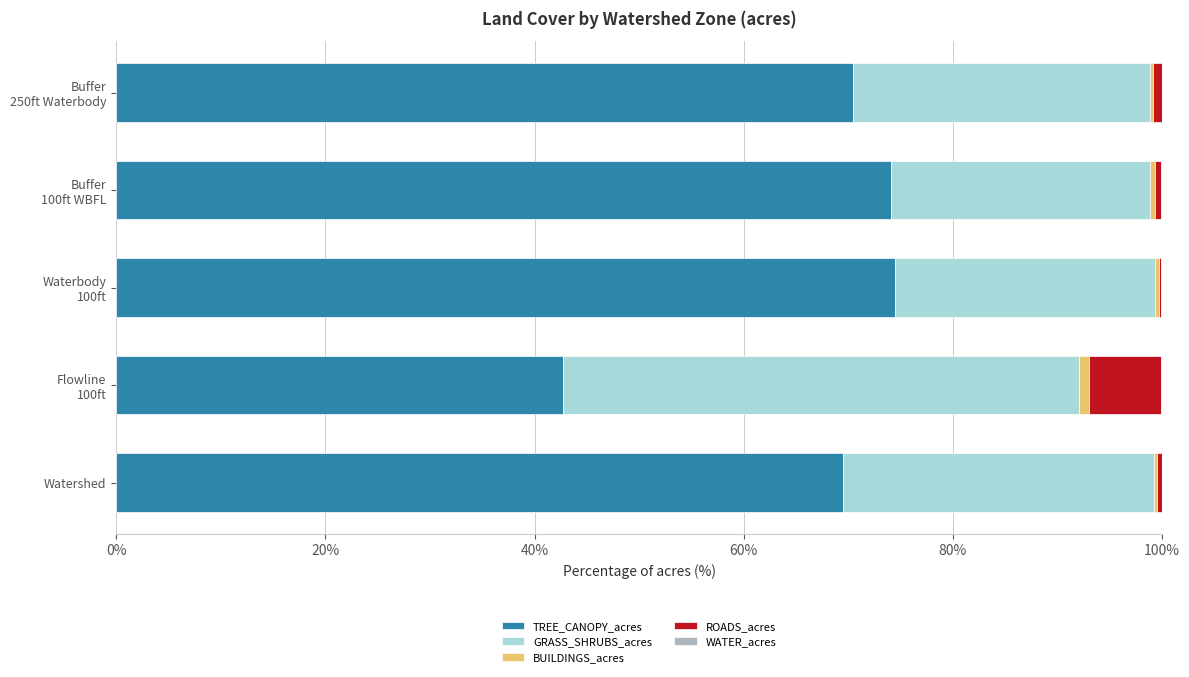

What is the sum of all TREE_CANOPY_acres values?

331.1